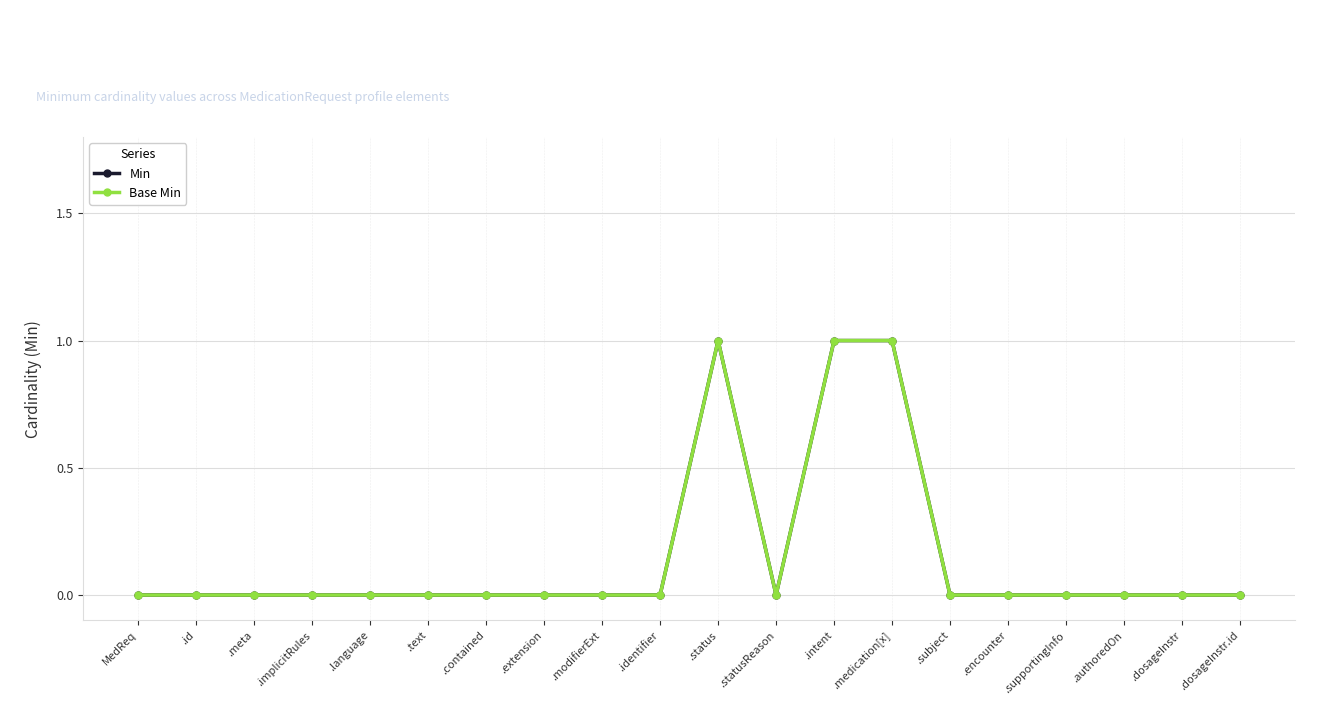

Does the chart have visible grid lines?

Yes